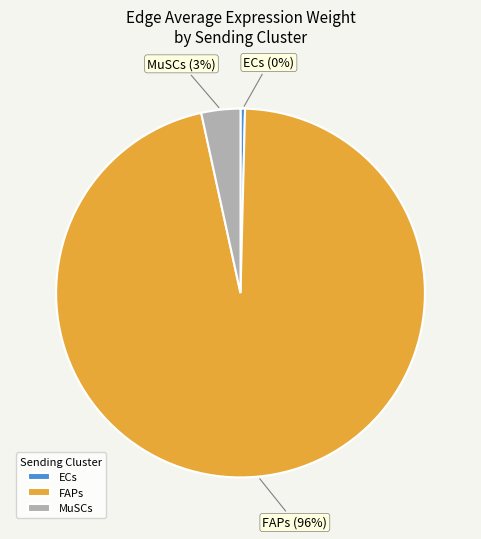

Which has a higher value, FAPs or MuSCs?

FAPs